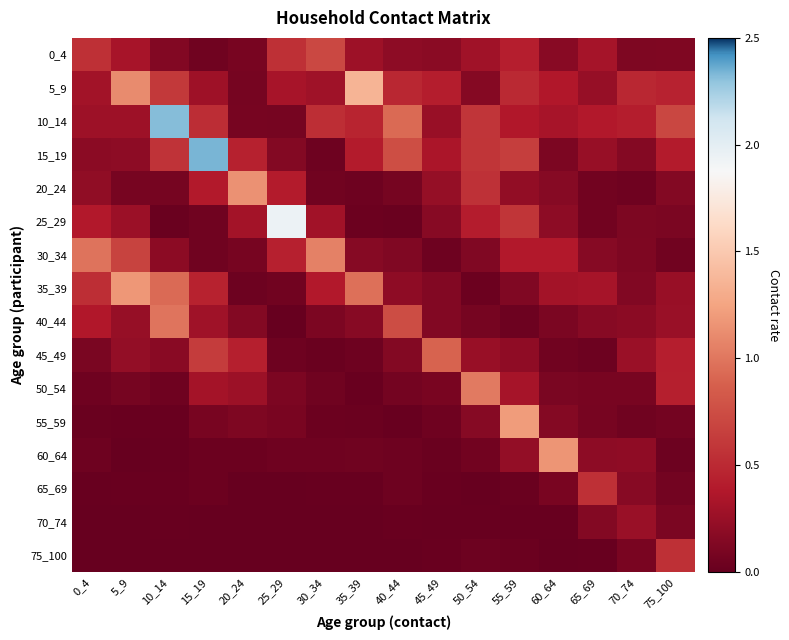

At which category is the sum across all series the highest?

10_14